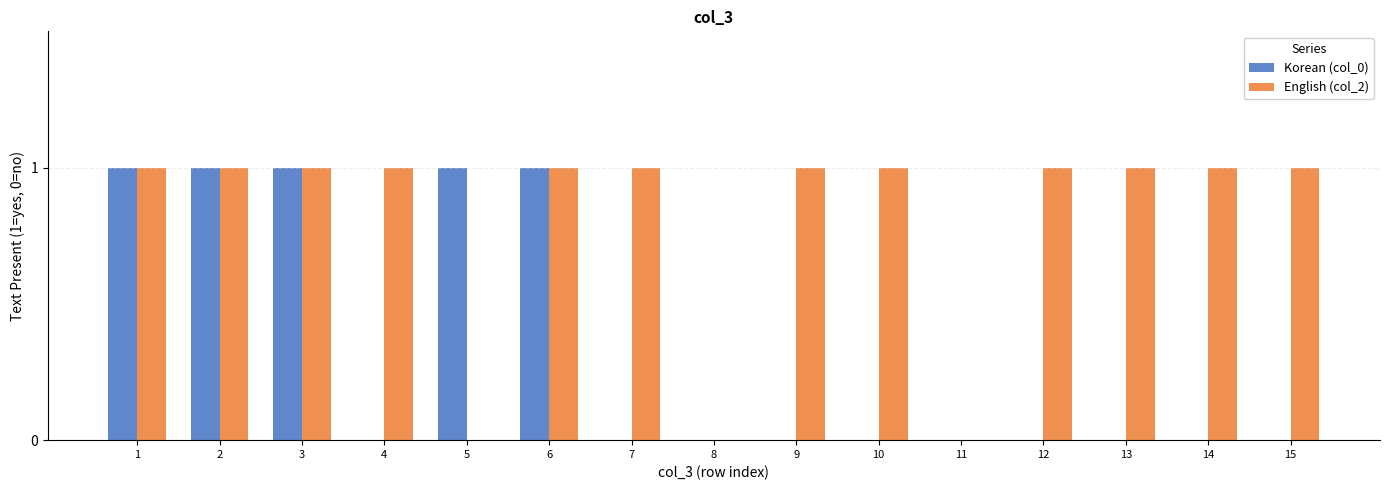

Which series has the largest total across all categories?

English (col_2)